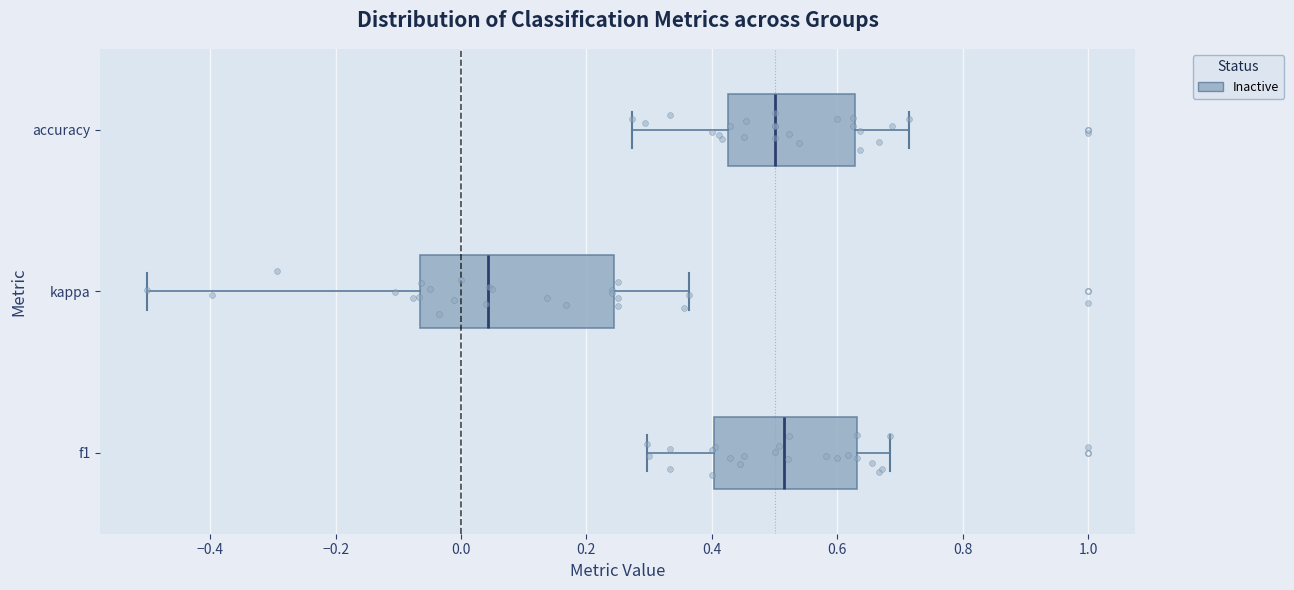

Where does the left whisker of the box for f1 end on the x-axis? The values are not printed on the chart, so give them approximately, as read against the axis.

0.30